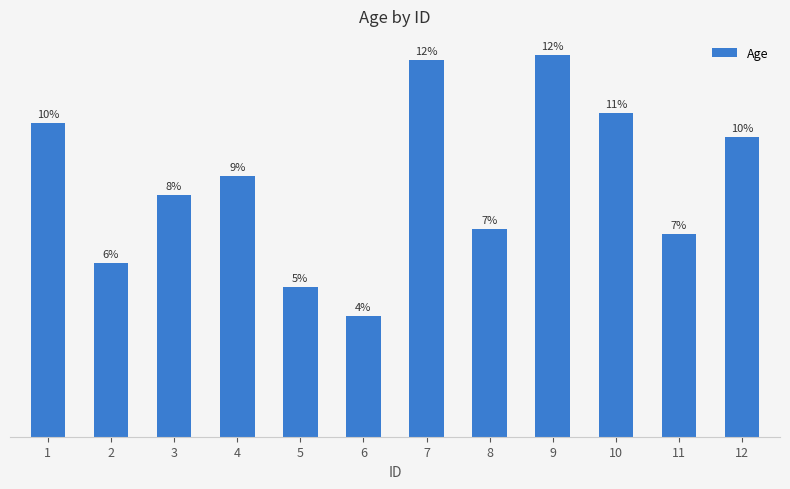

How many bars are there in total?

12